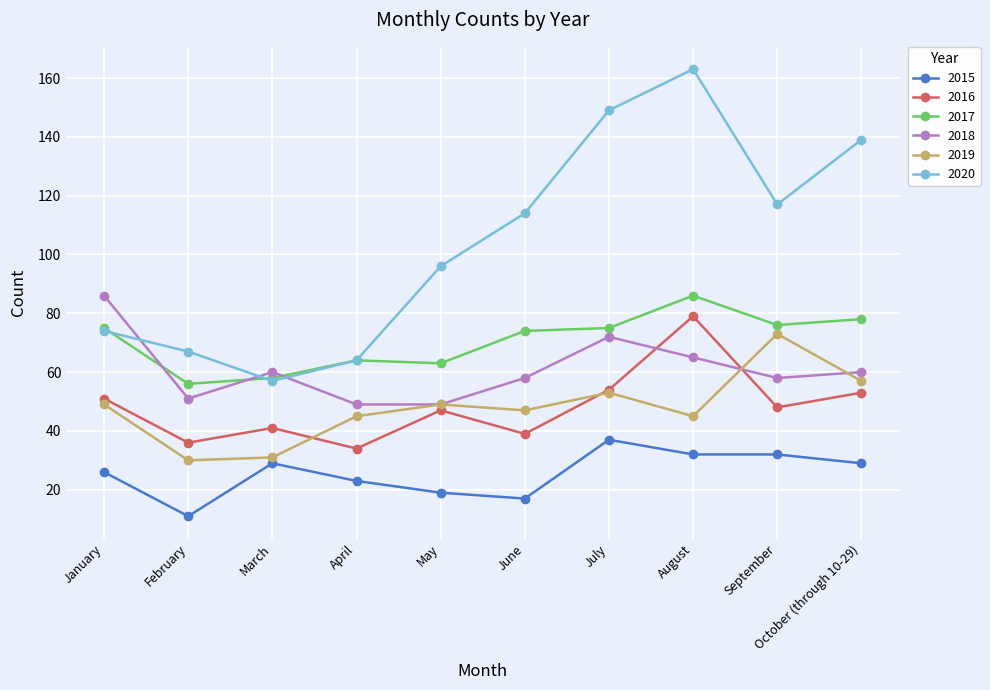

What is the value of the 2015 point at the 1st from the left?

26